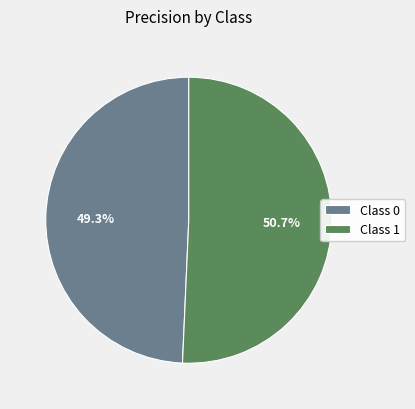

Combined, do Class 1 and Class 0 account for over 50%?

Yes